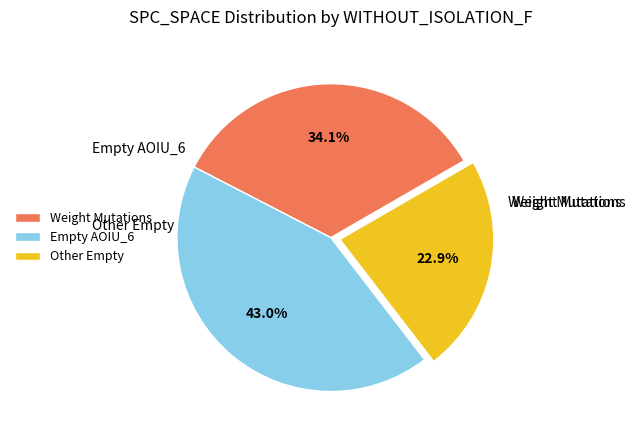

What is the smallest slice in the pie chart?

Other Empty